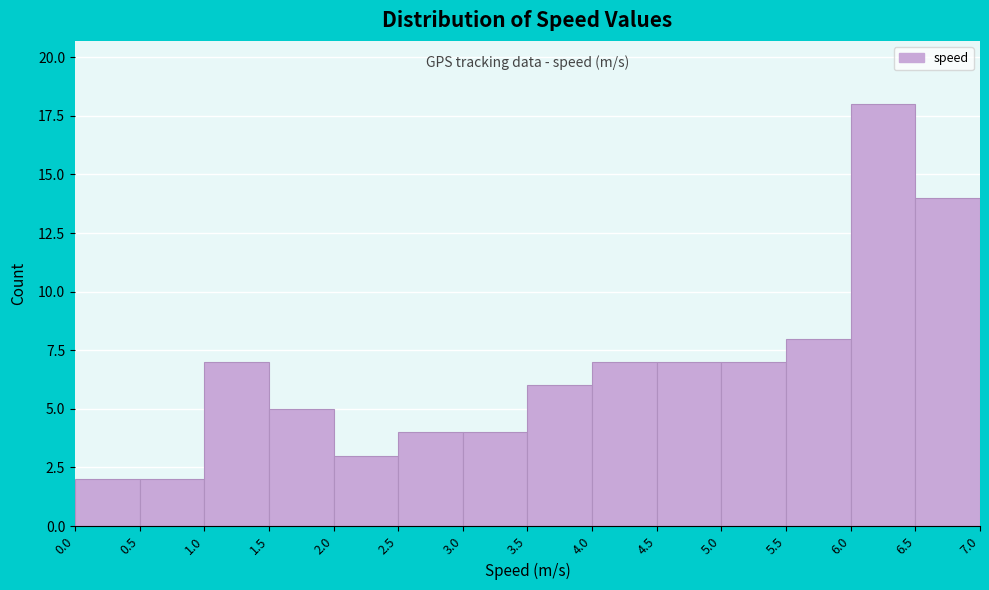

Over which range of the x-axis is the bar tallest?

6.0 to 6.5